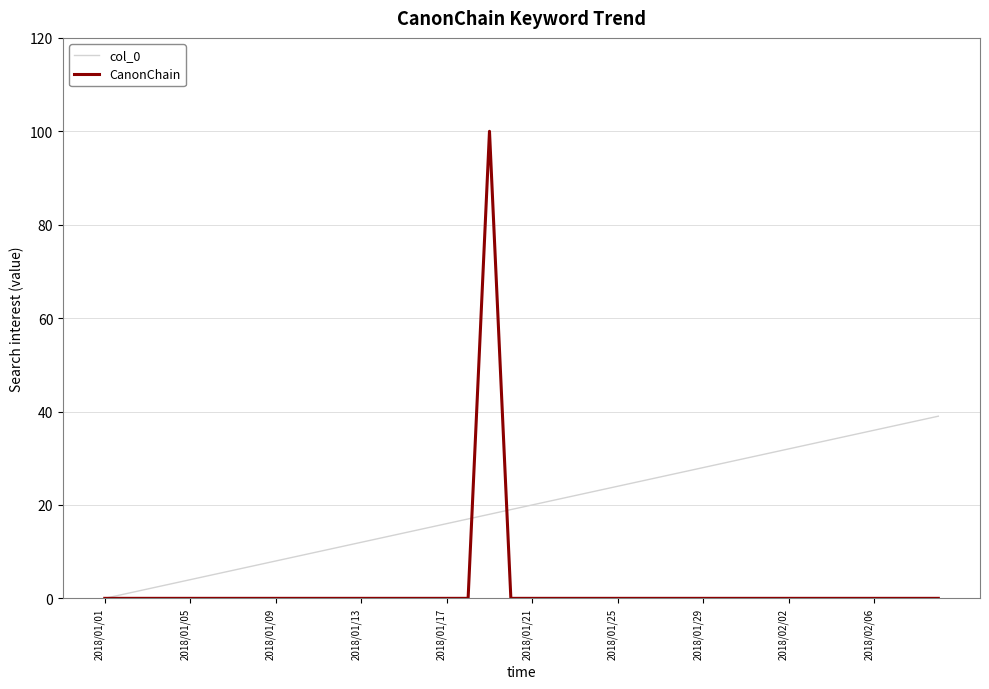

Which series has the widest spread of values?

CanonChain